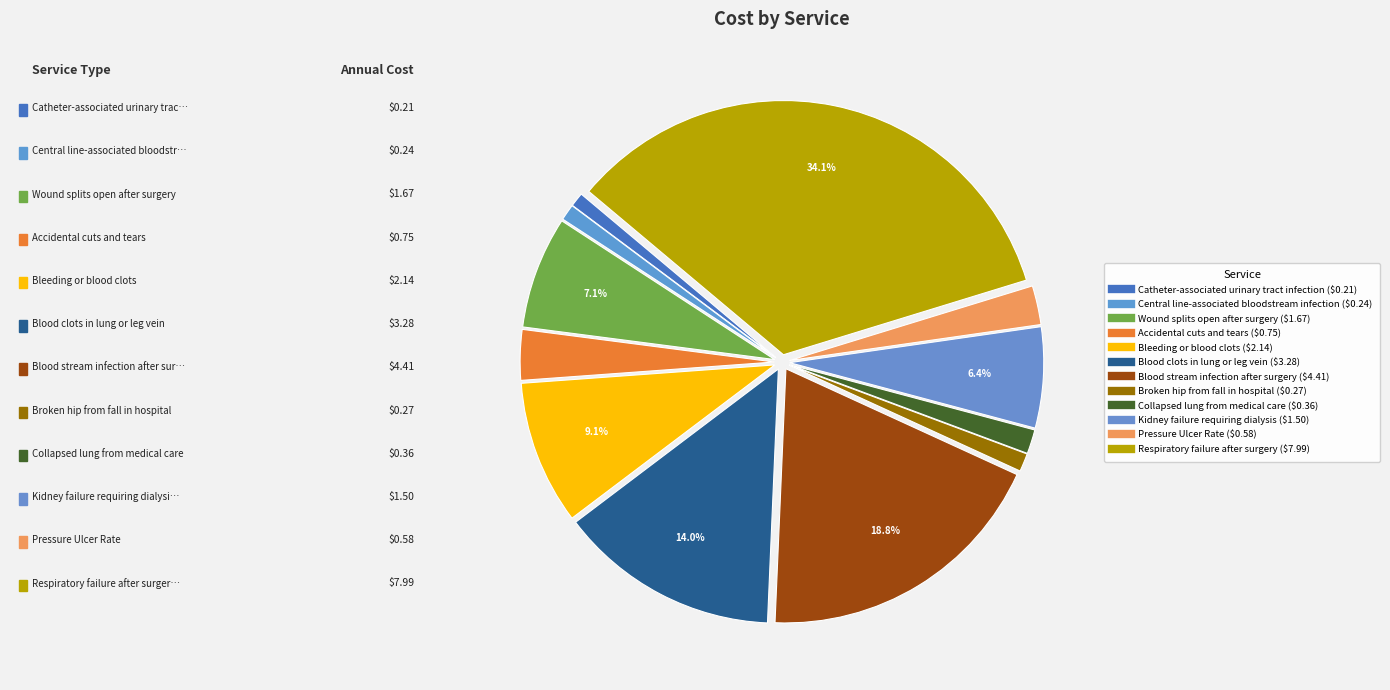

Is it true that Wound splits open after surgery is 15% of the pie?

False